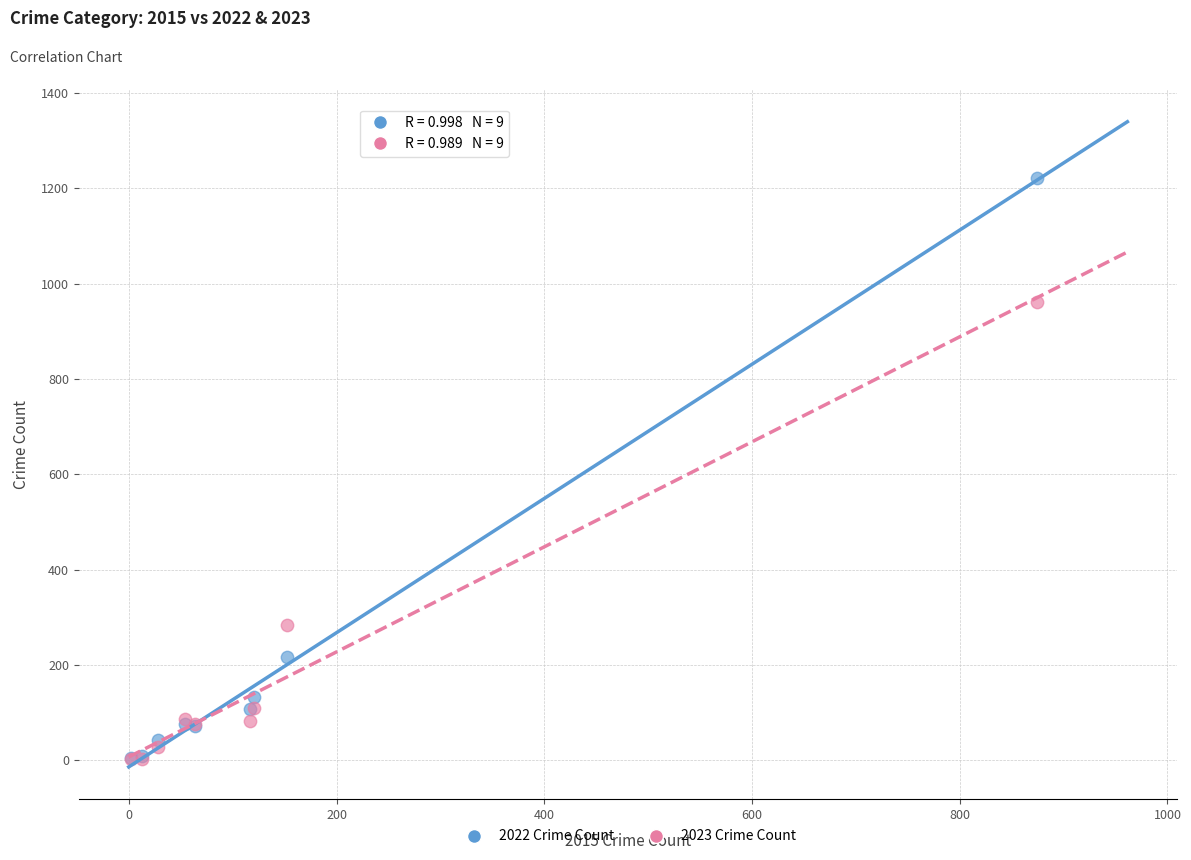

Across all series, what Y value is closest to 612?

284